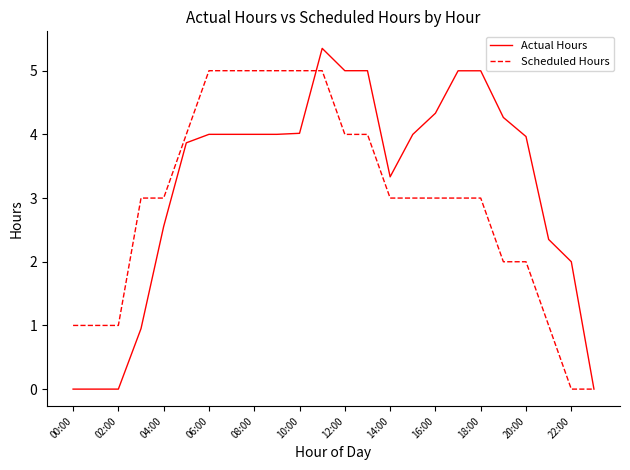

What is the maximum value shown in the chart?

5.4